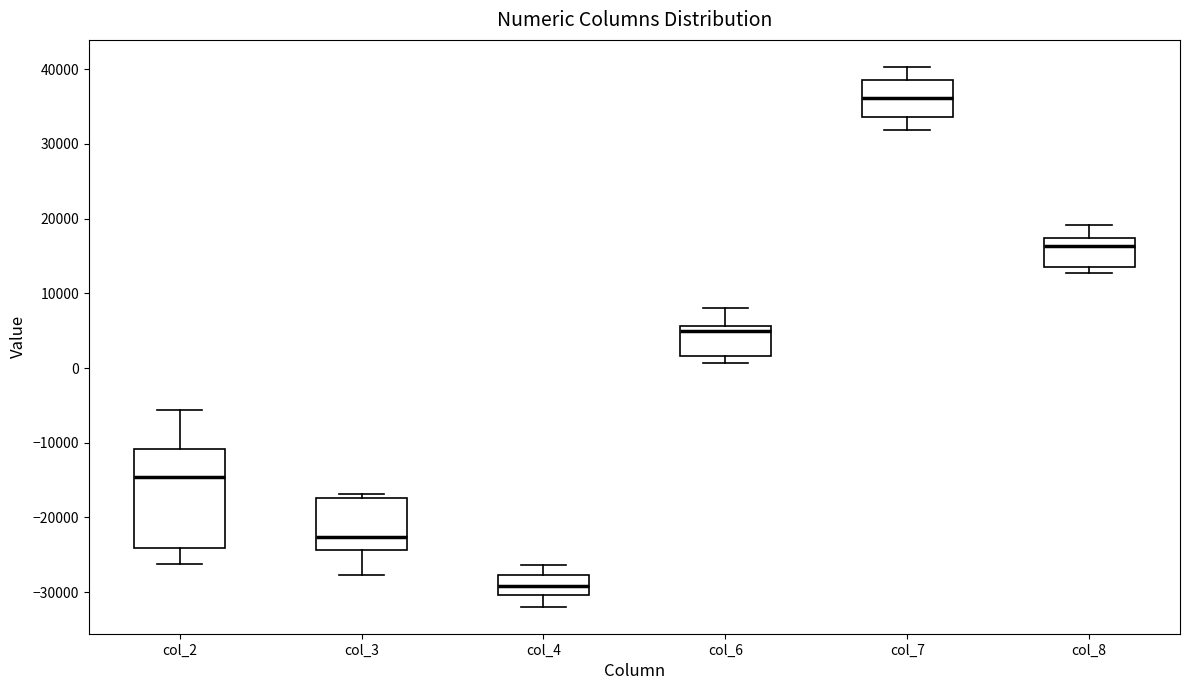

Which box is the tallest, from its lower edge to its upper edge?

col_2